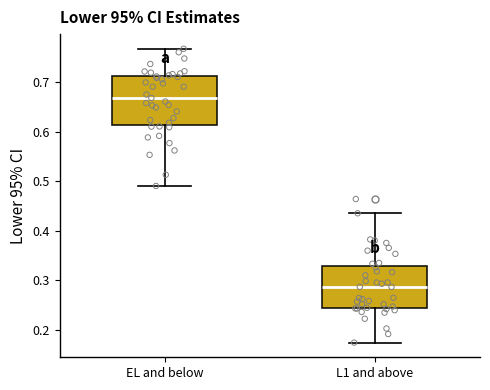

Comparing the boxes themselves (not the whiskers), which one is the tallest?

EL and below